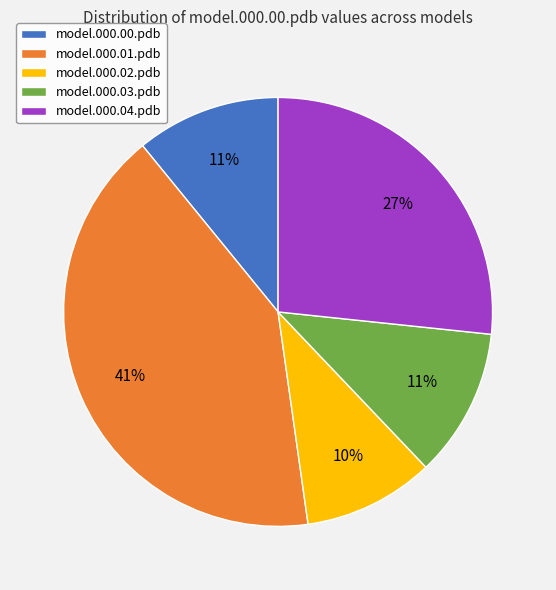

True or false: model.000.02.pdb accounts for 4% of the total.

False